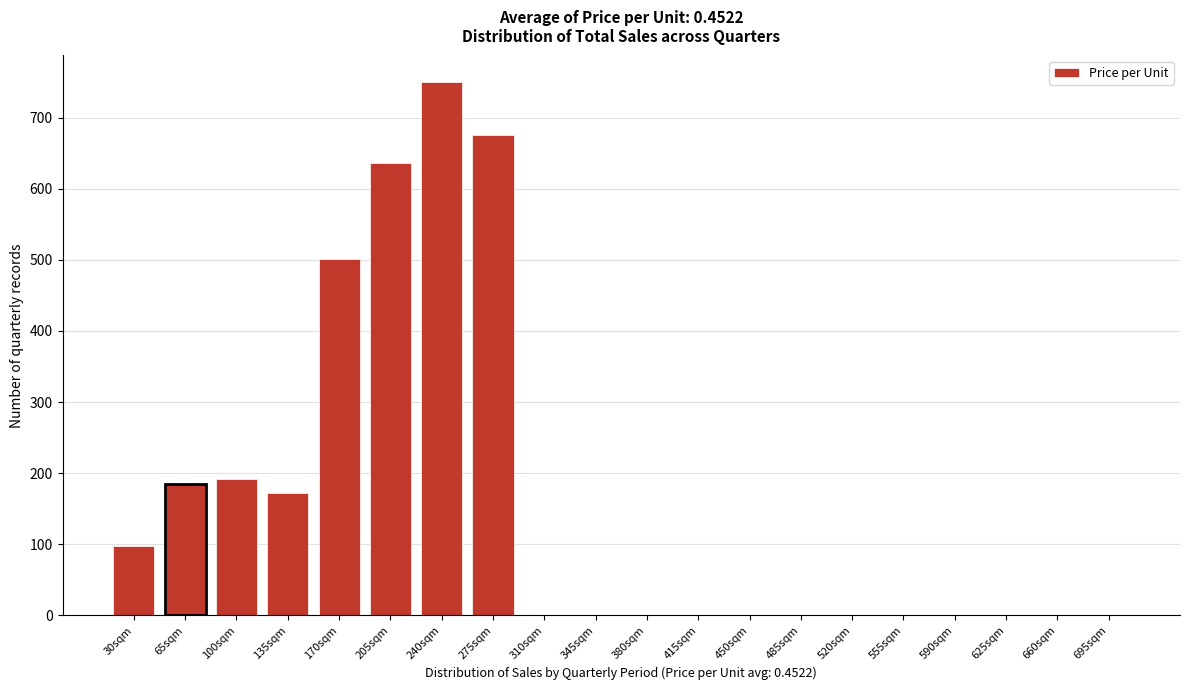

Reading right to left, extract all data points from this chart.

695sqm=0	660sqm=0	625sqm=0	590sqm=0	555sqm=0	520sqm=0	485sqm=0	450sqm=0	415sqm=0	380sqm=0	345sqm=0	310sqm=0	275sqm=676	240sqm=750	205sqm=636	170sqm=501	135sqm=172	100sqm=192	65sqm=185	30sqm=97